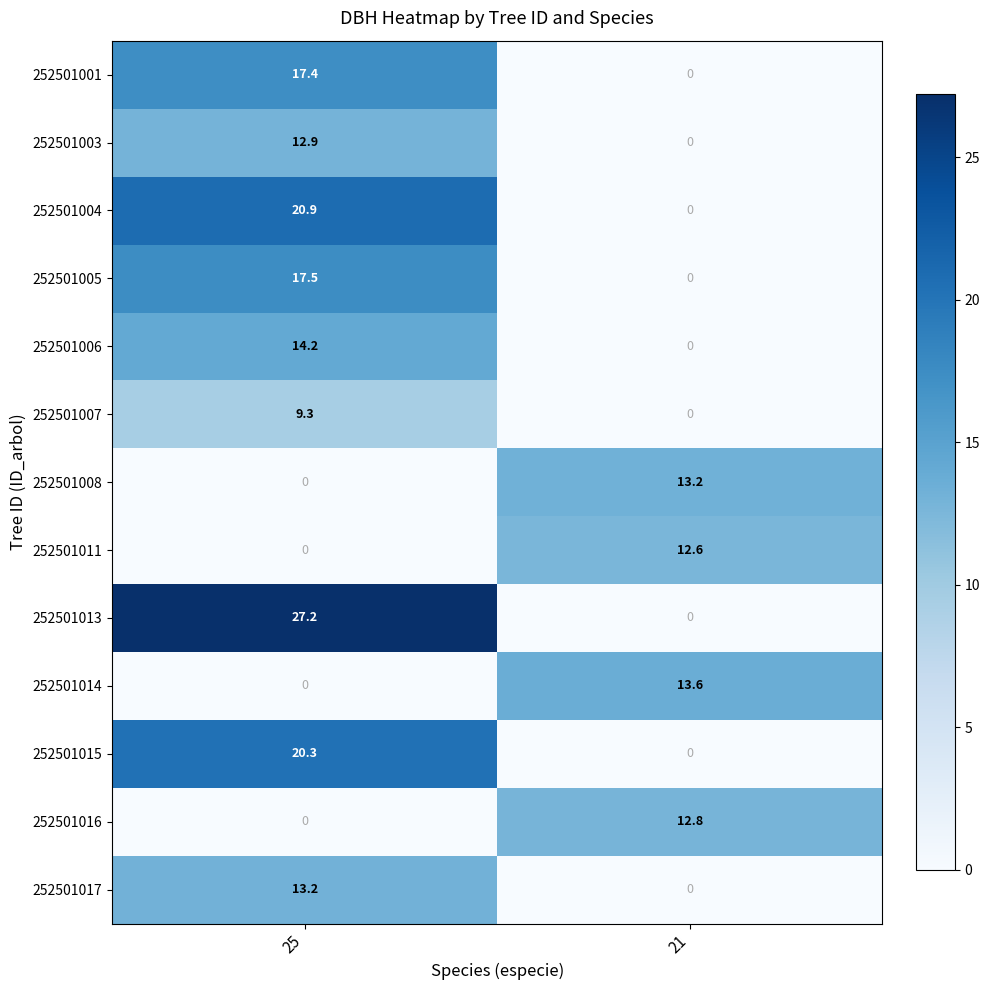

The value of 252501011 at 25 is 0.0. True or false?

True